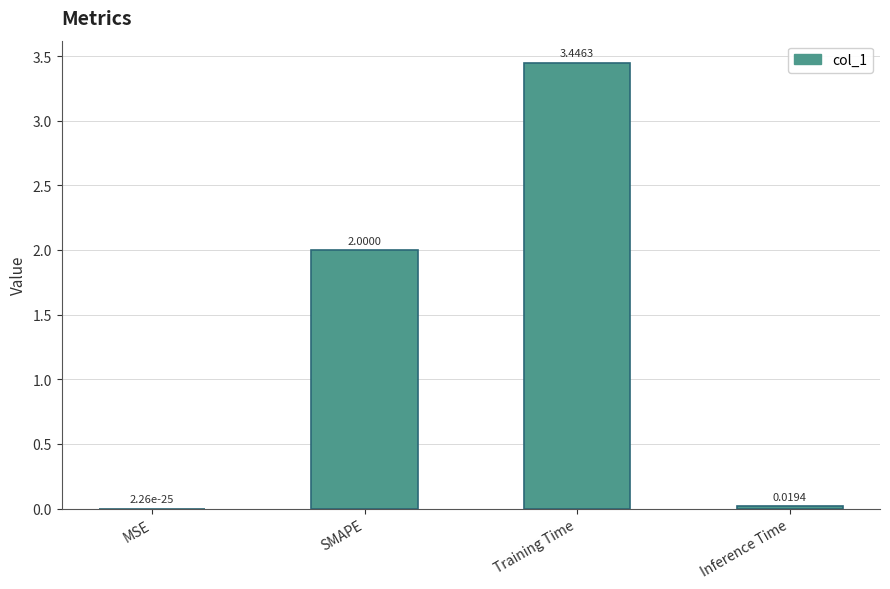

What is the sum of the values at MSE and SMAPE?

2.0